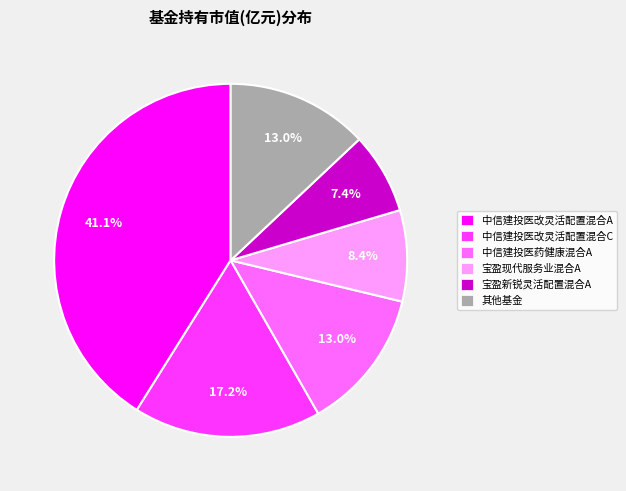

What percentage is NOT represented by 其他基金?

87.0%